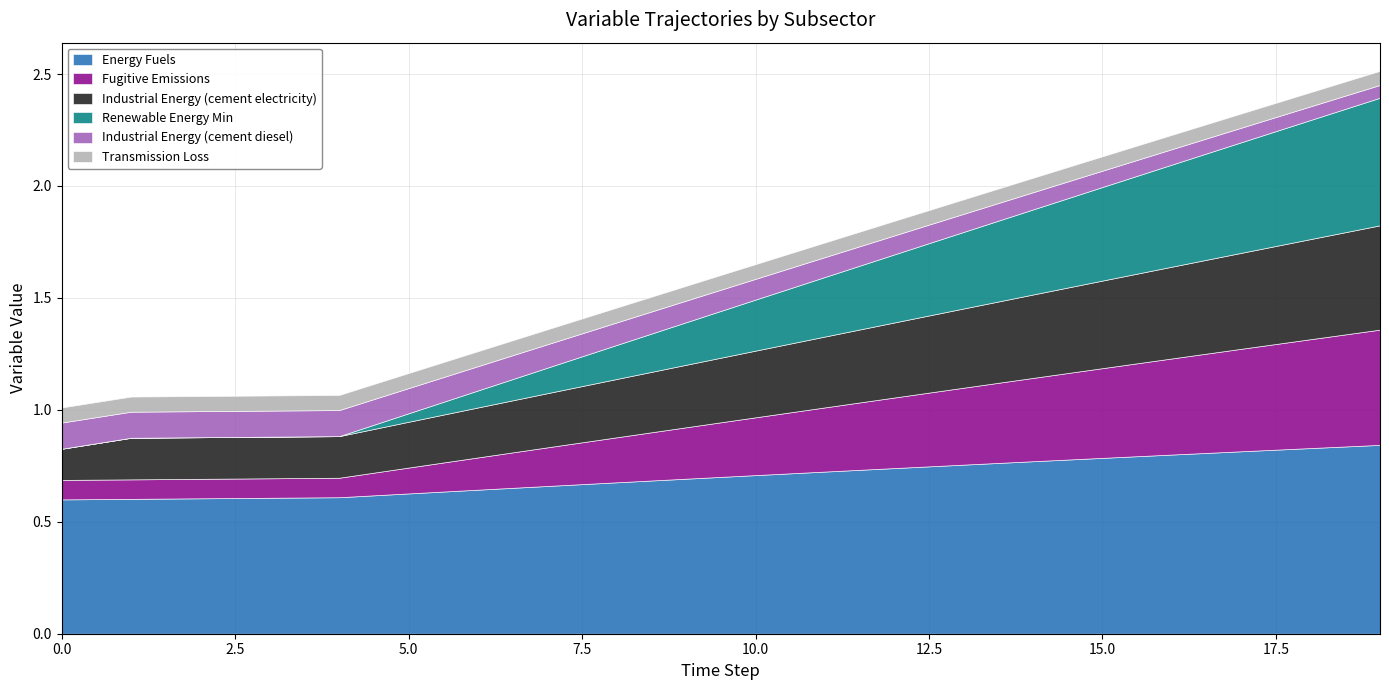

True or false: Industrial Energy (cement diesel) has a value of 0.1 at 13.

False